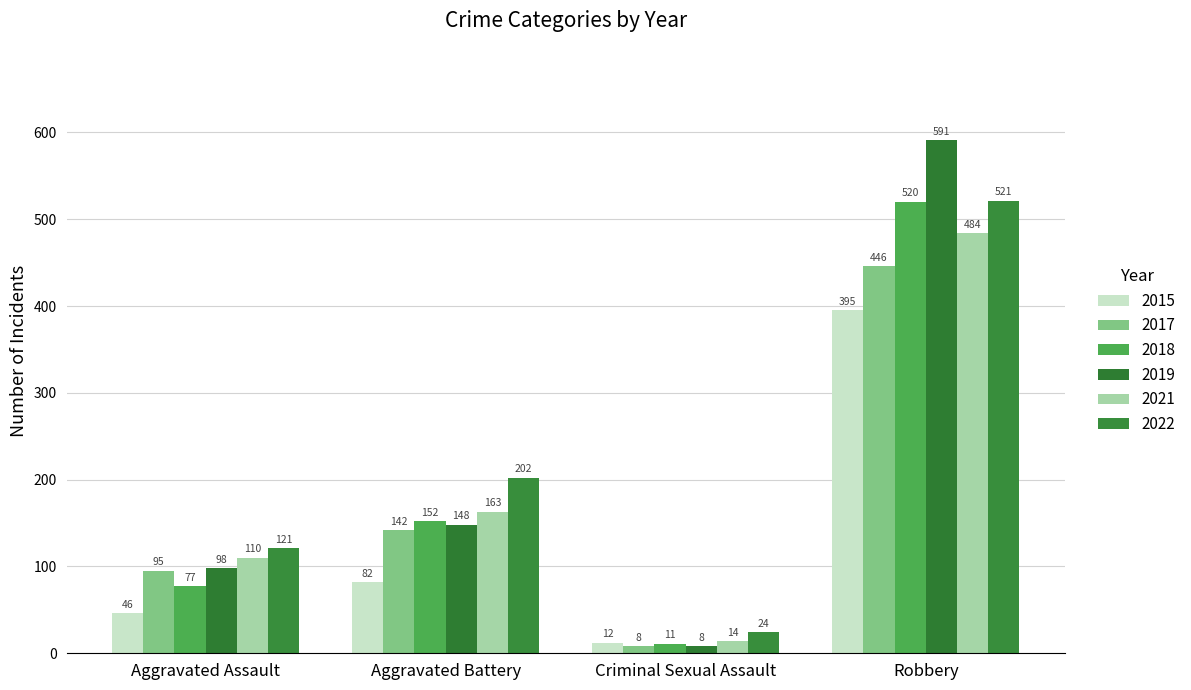

Read the 2017 value at Aggravated Assault, to the nearest 10.

100